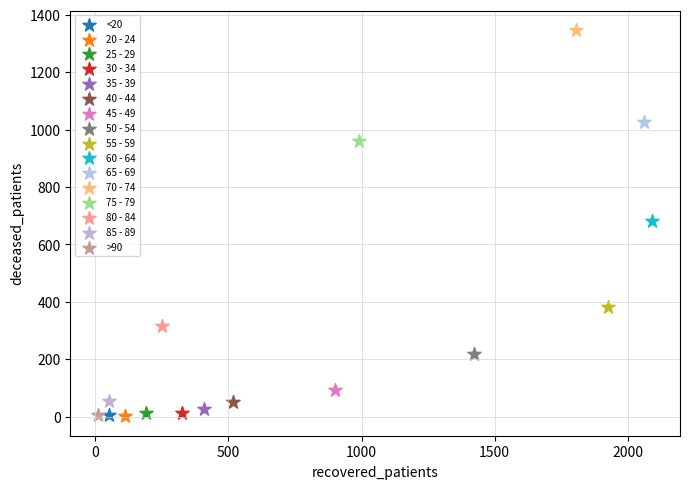

What are all the series names shown in the legend?

<20, 20 - 24, 25 - 29, 30 - 34, 35 - 39, 40 - 44, 45 - 49, 50 - 54, 55 - 59, 60 - 64, 65 - 69, 70 - 74, 75 - 79, 80 - 84, 85 - 89, >90